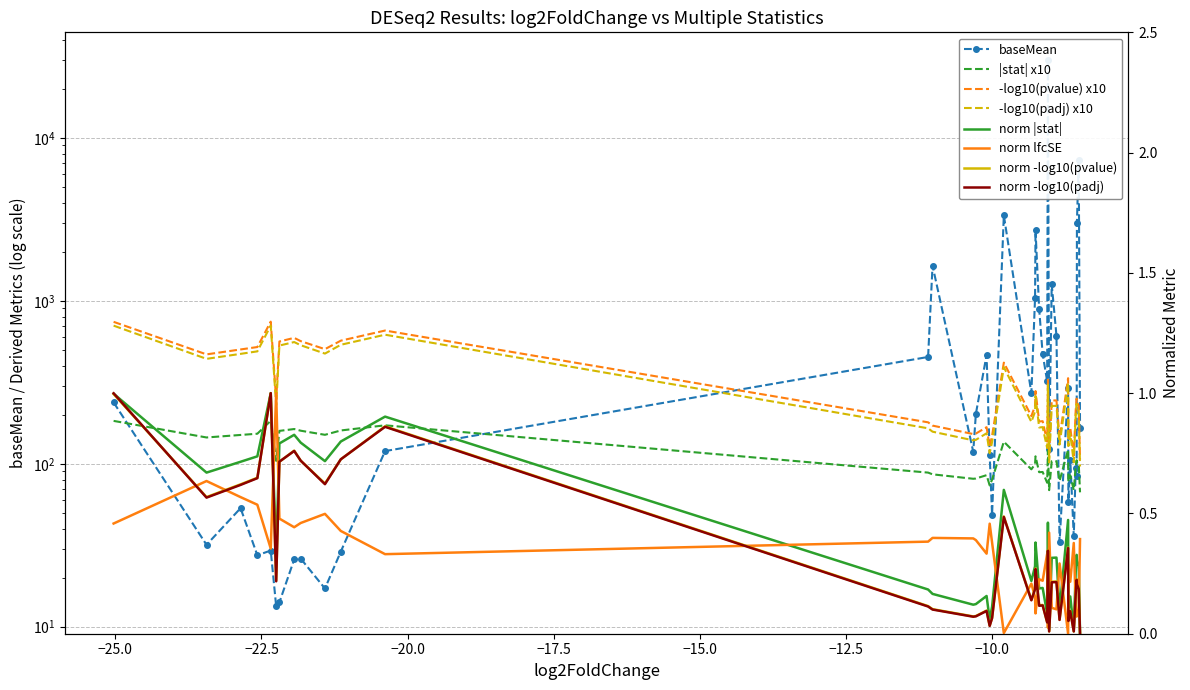

How many intersections are there between baseMean and stat?

10